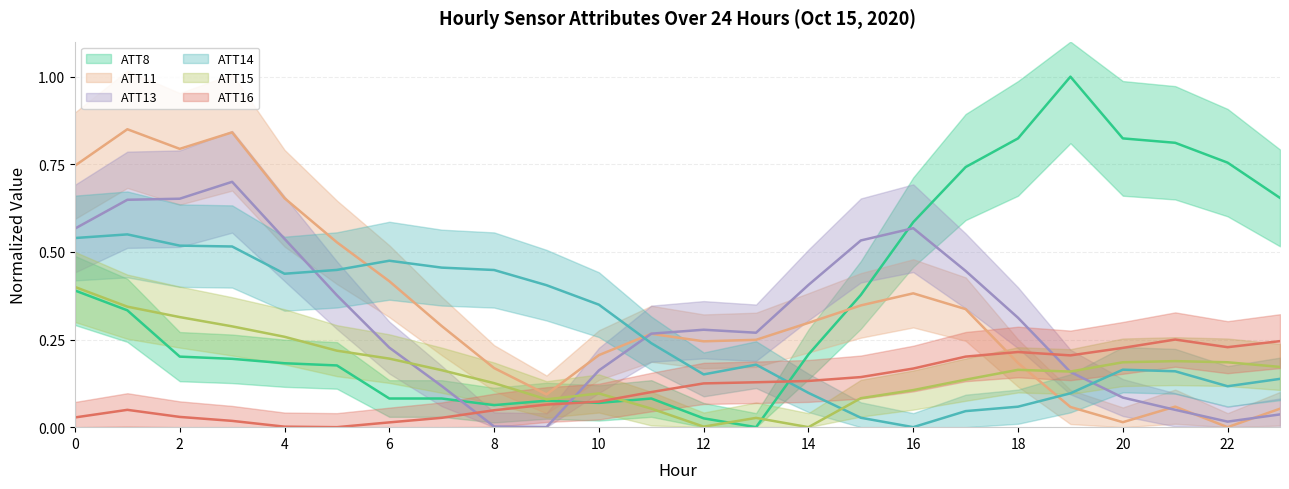

What is the difference between the maximum and minimum values in the ATT14 series?

0.6